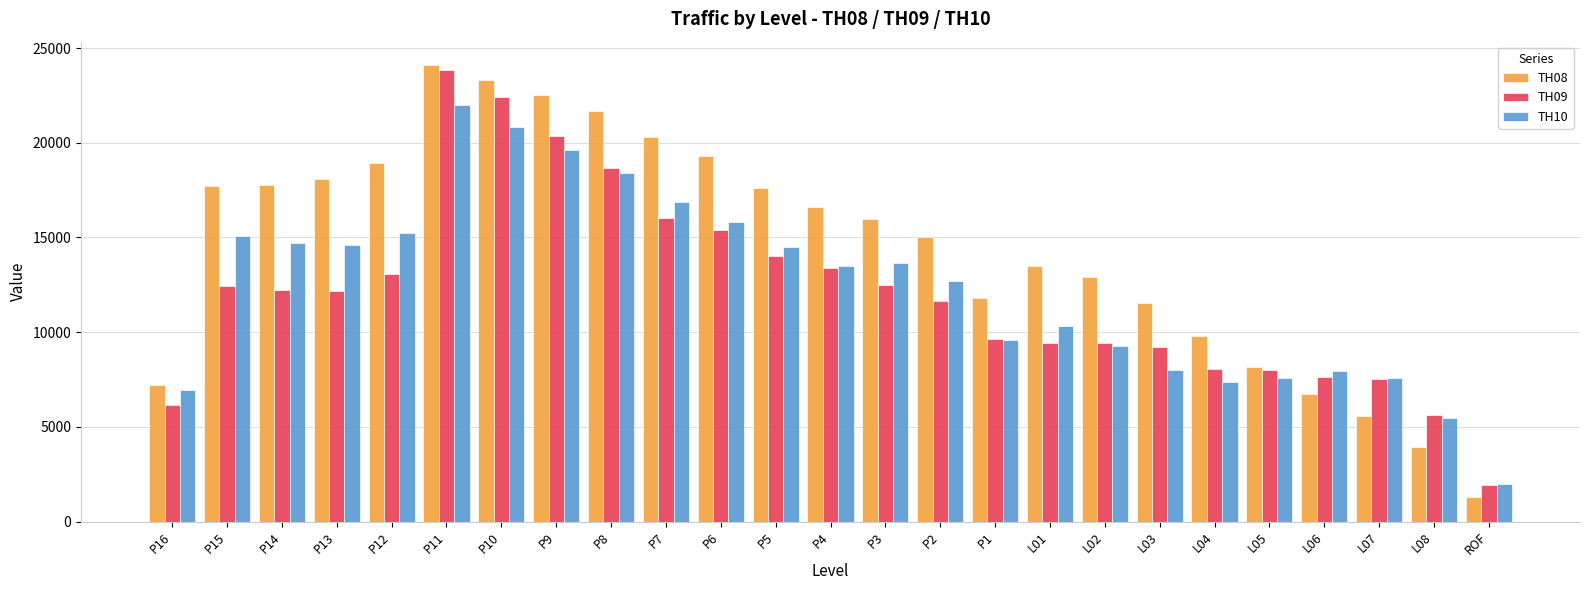

What is the spread (max minus min) of values at L07?

1987